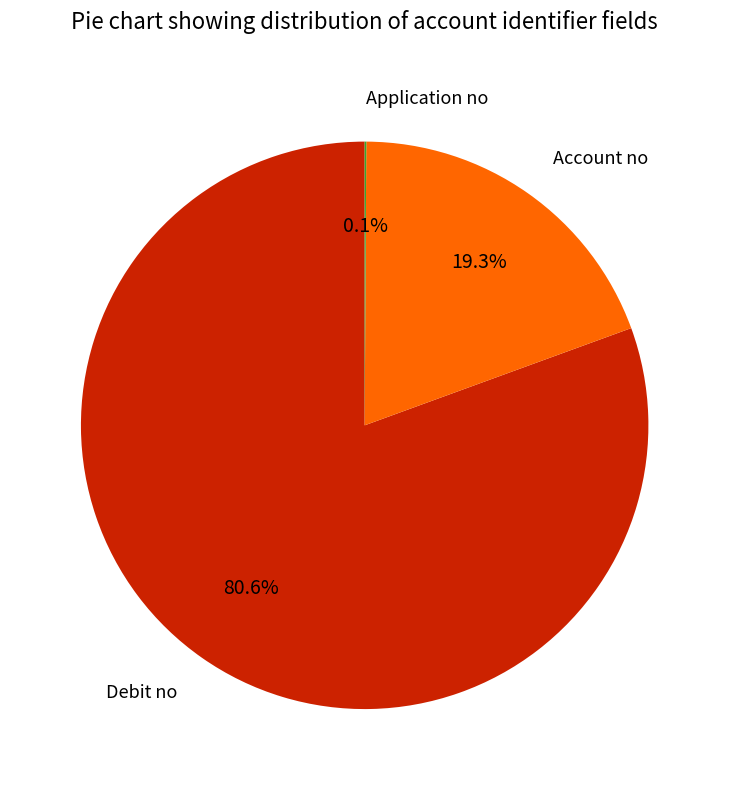

True or false: Debit no accounts for 81% of the total.

True